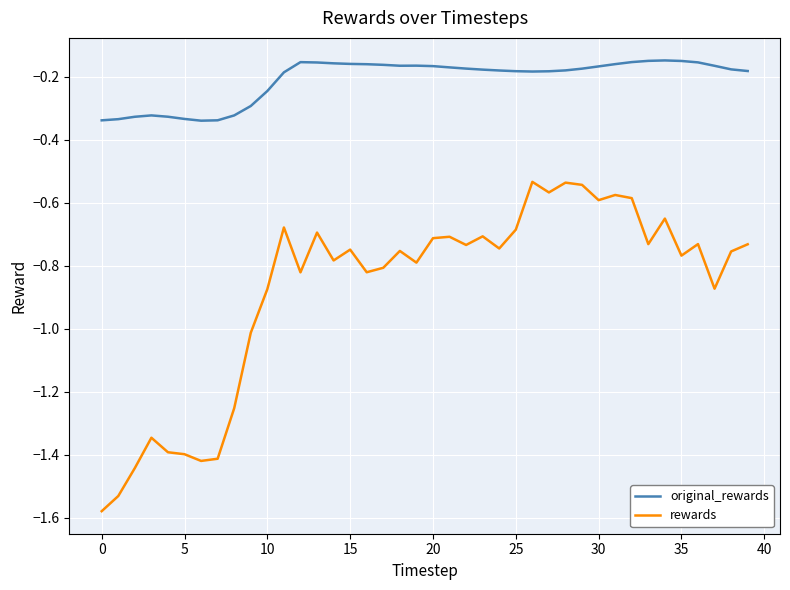

Rank the series by their maximum value, from lowest to highest.

rewards, original_rewards